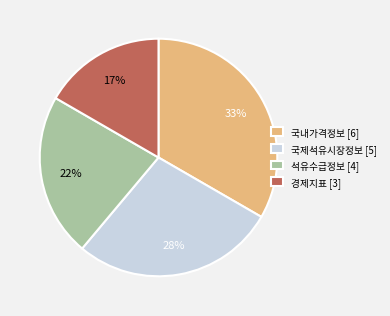

Does any single category account for the majority?

No